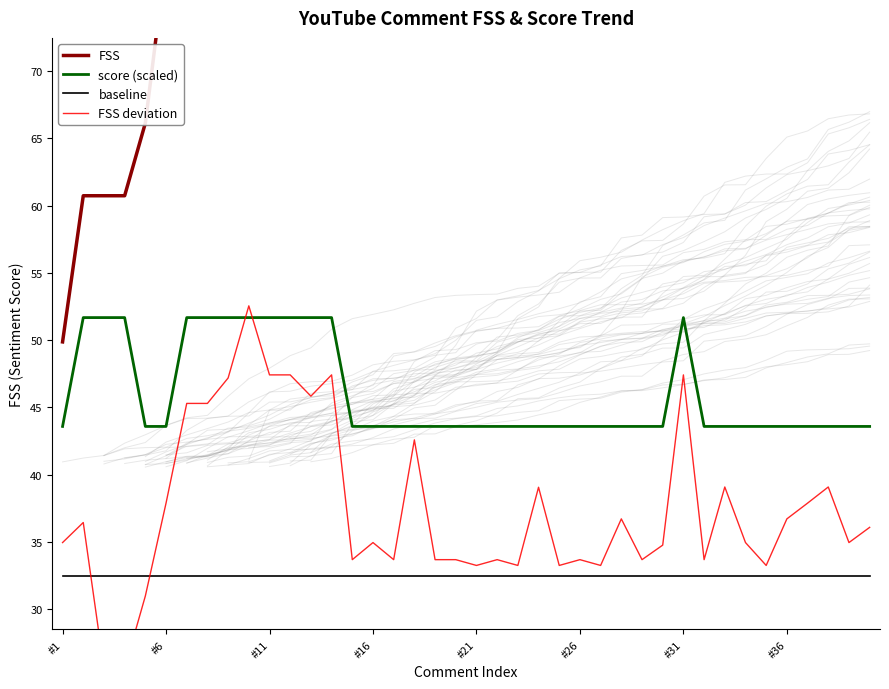

True or false: FSS and FSS deviation intersect in this chart.

False